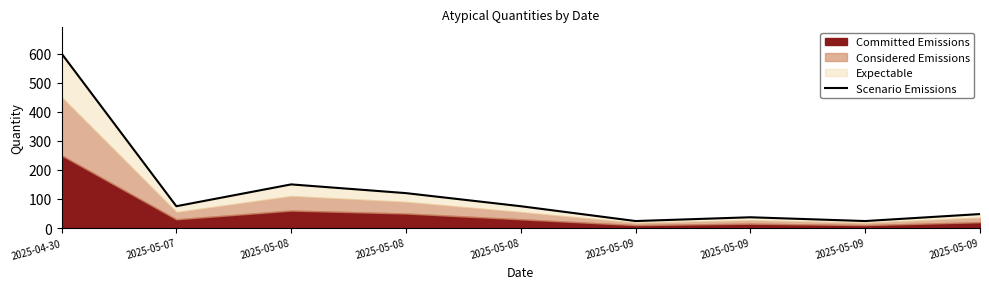

How many interior local valleys (lower than both neighbors) does the data have?

3